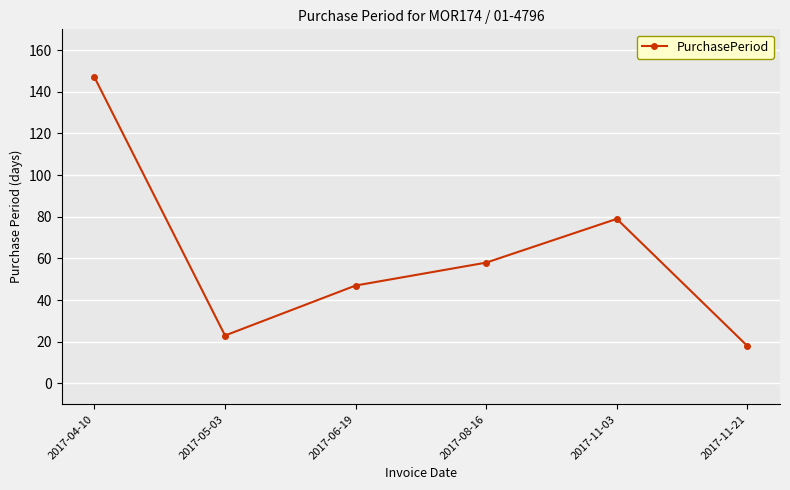

True or false: there are more than 1 points higher than both neighbors.

False